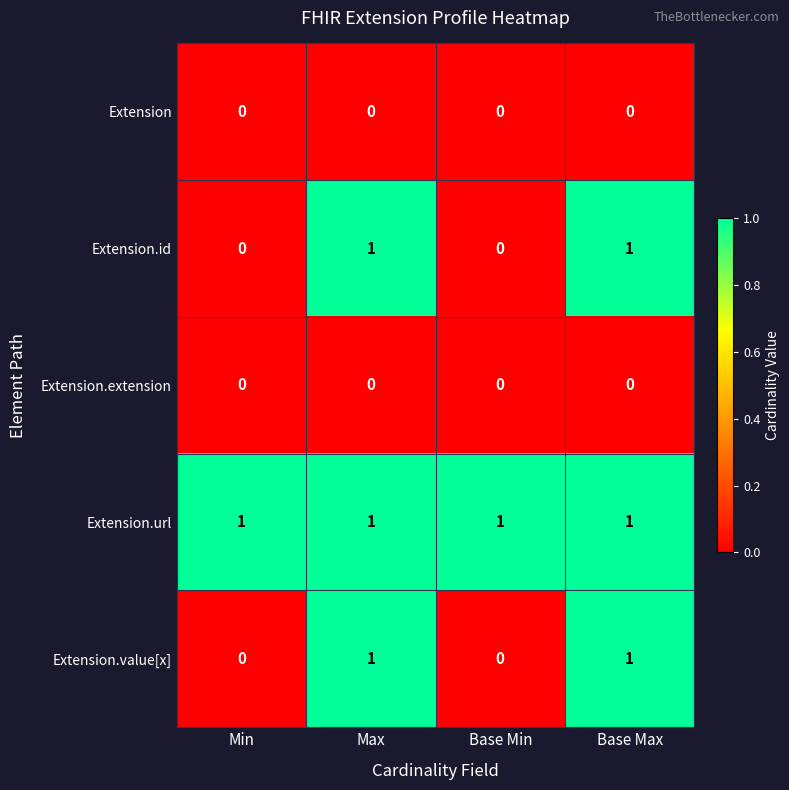

How many data points does each series have?

4